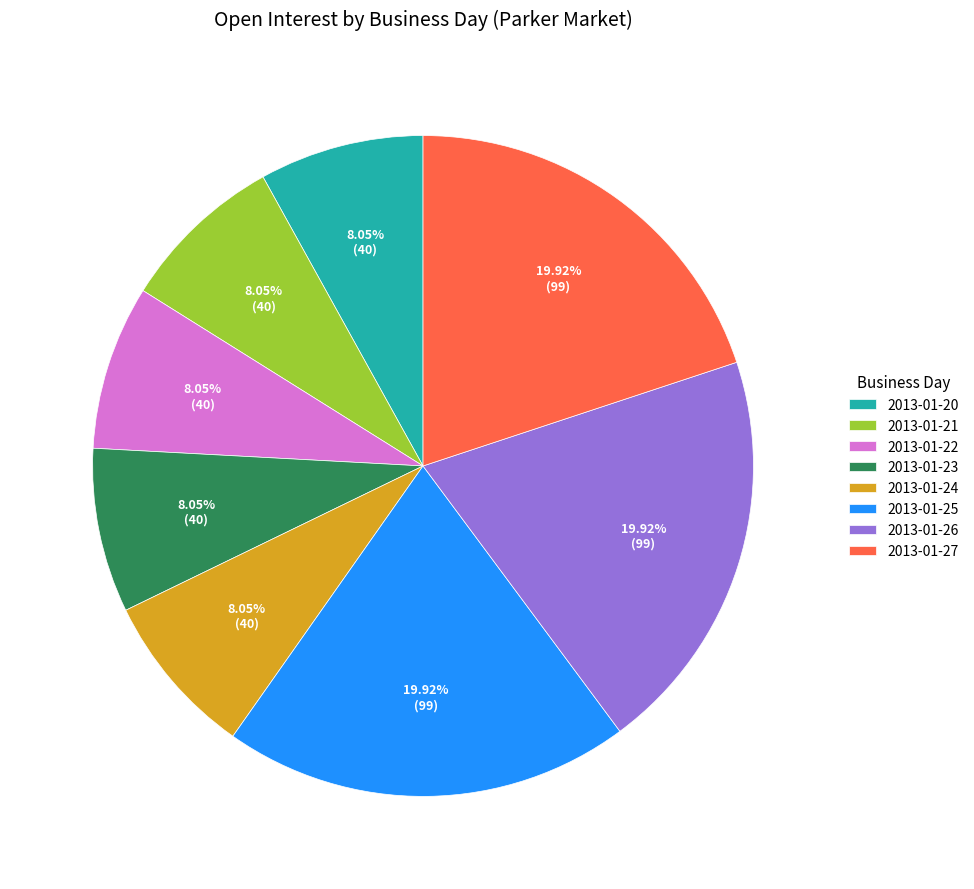

What is the ratio of the value at 2013-01-22 to the value at 2013-01-21?

1.0